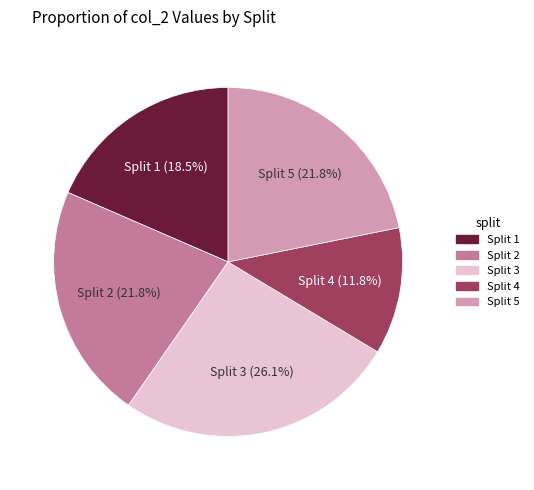

What percentage do Split 4 and Split 1 together represent?

30.3%